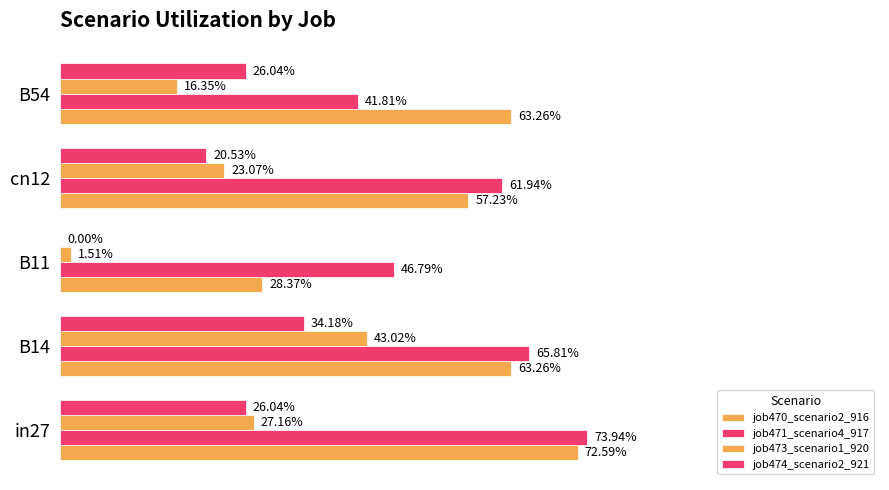

Reading left to right, extract all data points from this chart.

job470_scenario2_916: 0.7	0.6	0.3	0.6	0.6
job471_scenario4_917: 0.7	0.7	0.5	0.6	0.4
job473_scenario1_920: 0.3	0.4	0.0	0.2	0.2
job474_scenario2_921: 0.3	0.3	0.0	0.2	0.3